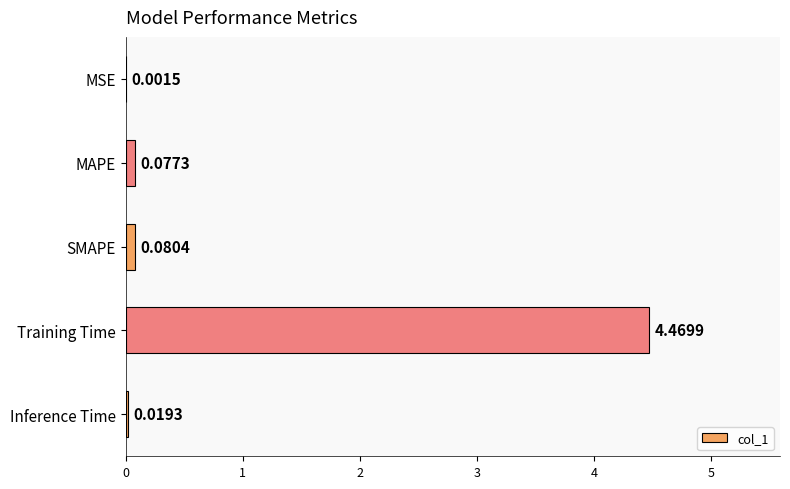

Which label corresponds to the largest value in the chart?

Training Time